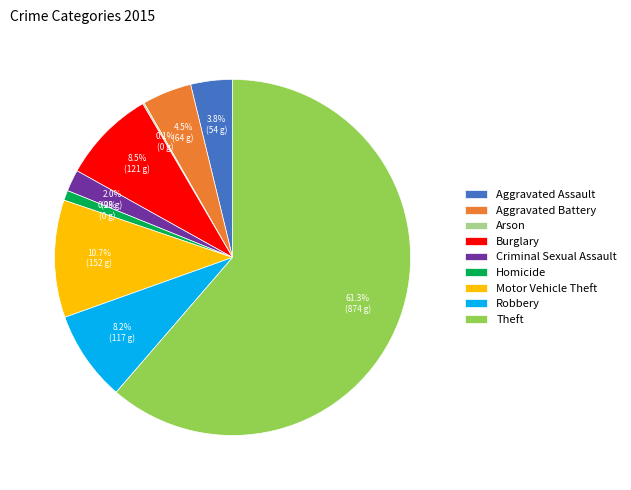

Which slice is the largest?

Theft